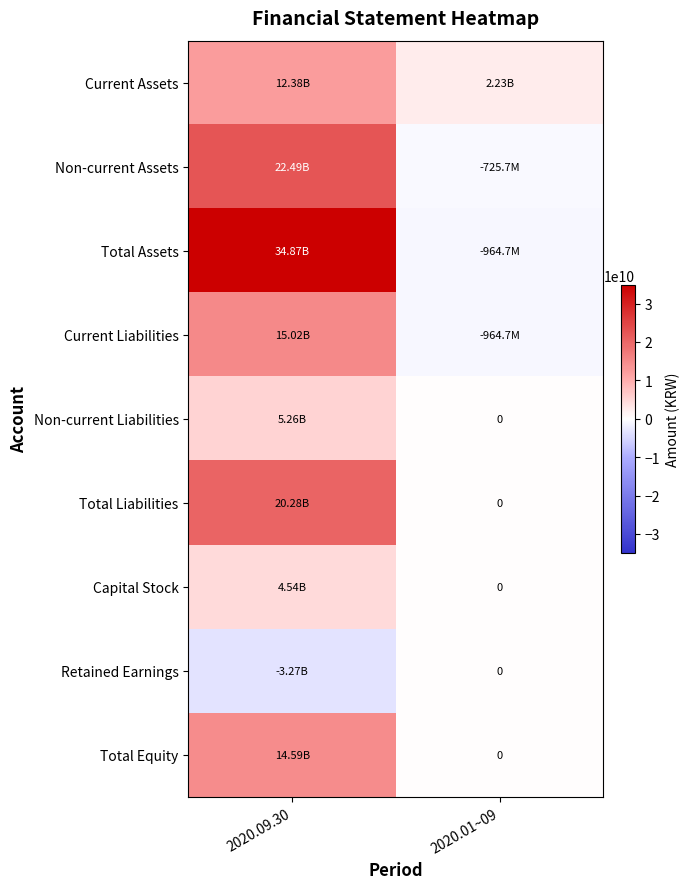

What is the maximum value for Non-current Assets?

22492111643